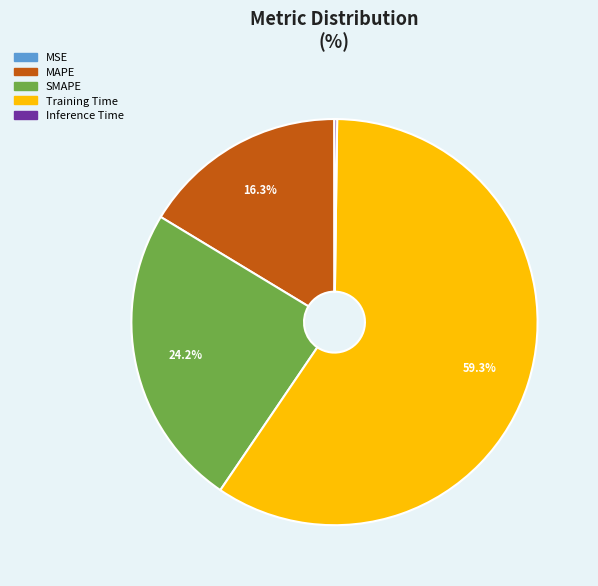

What is the ratio of the value at SMAPE to the value at Training Time?

0.4